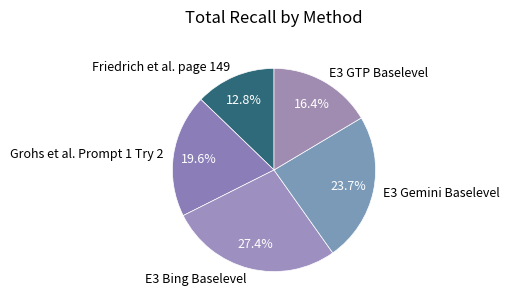

Does E3 Bing Baselevel account for over 50% of the chart?

No